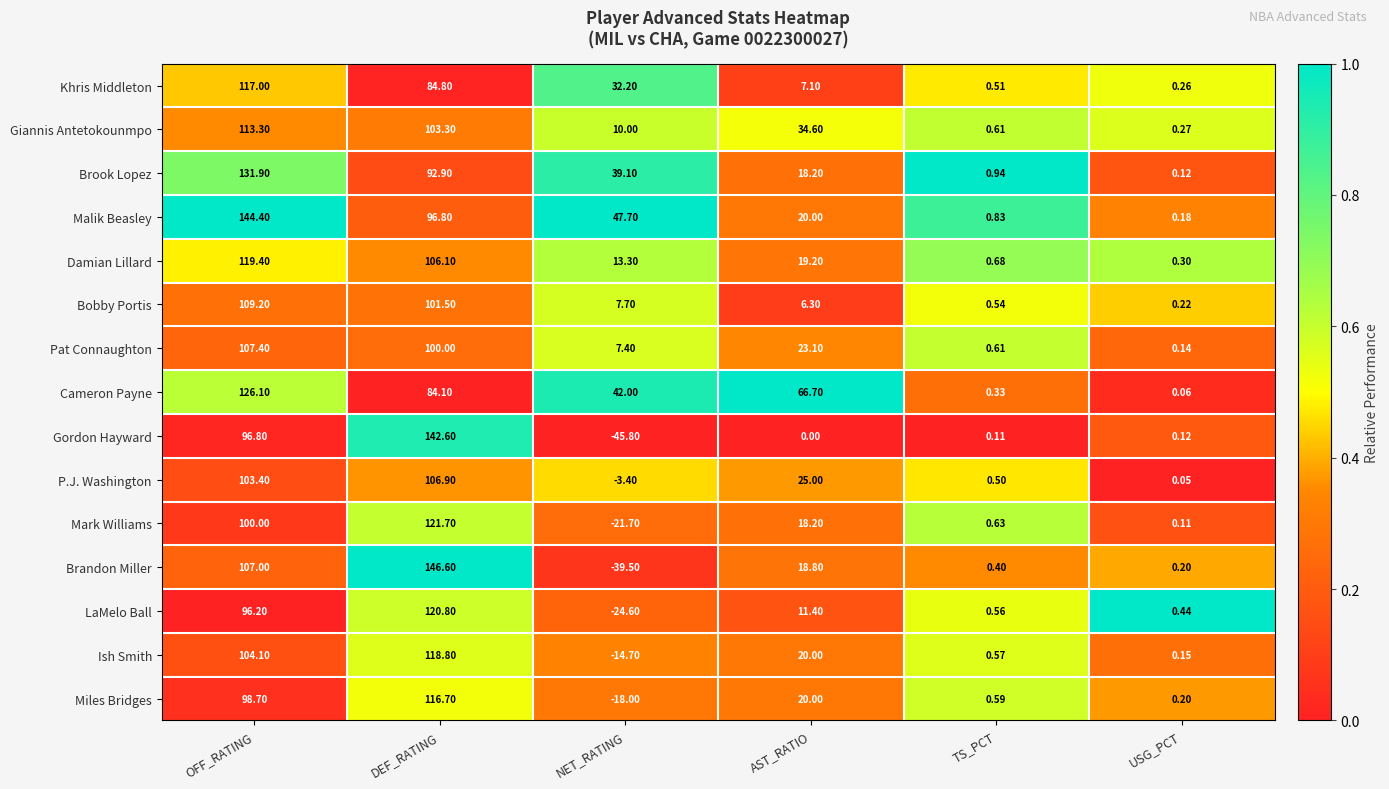

How many distinct data groups are displayed?

15